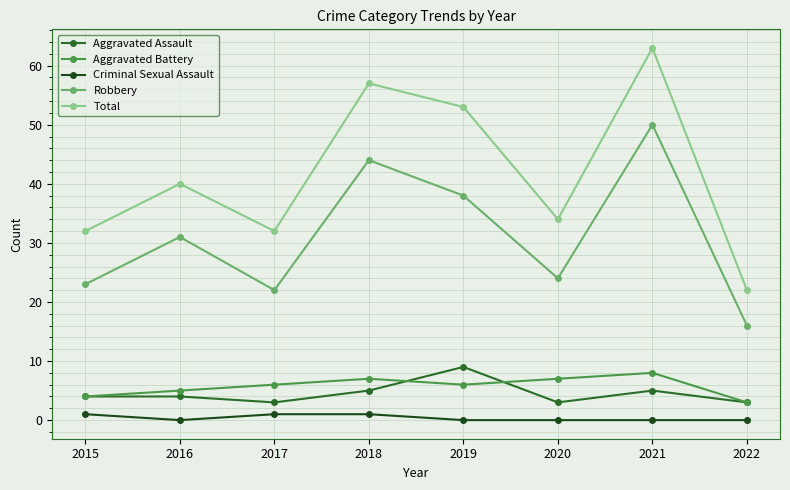

Which label corresponds to the largest value in the chart?

2021